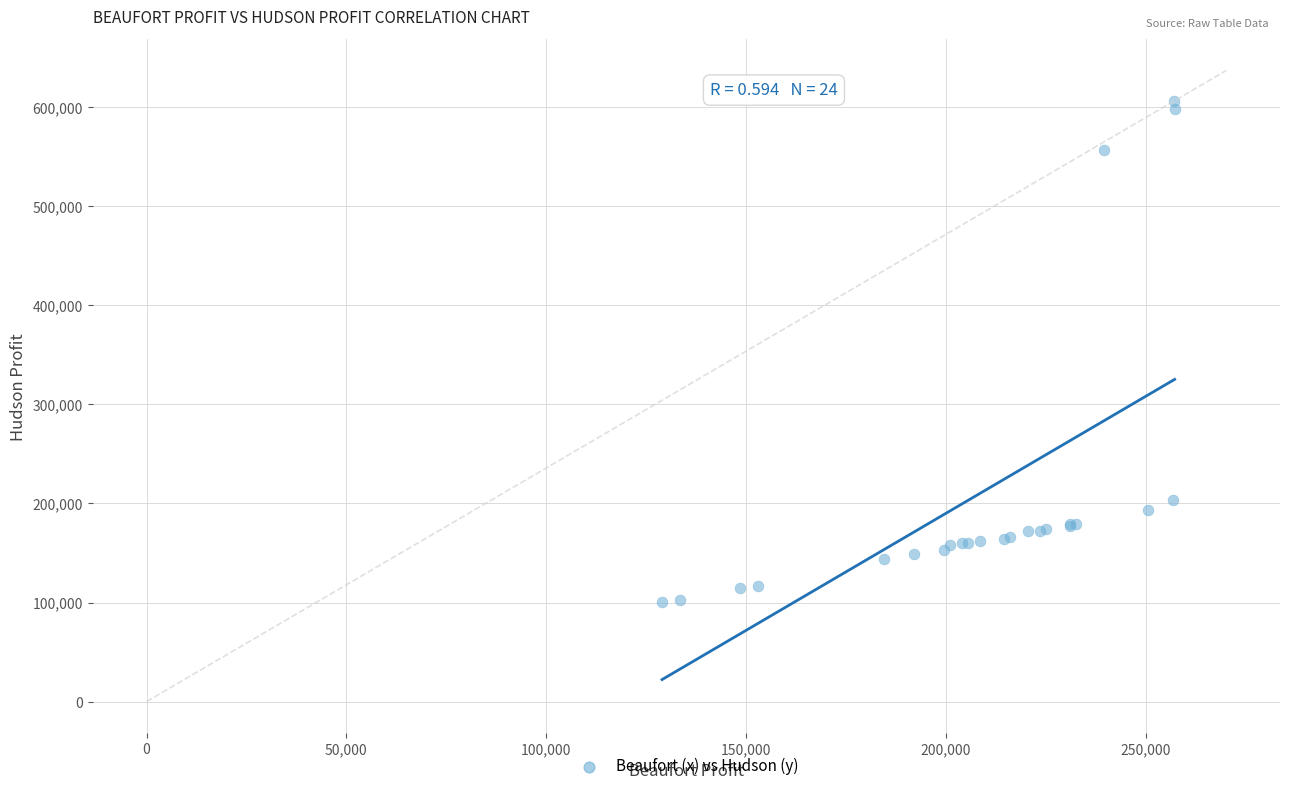

What Y value in the scatter plot is closest to 353574?

203125.0